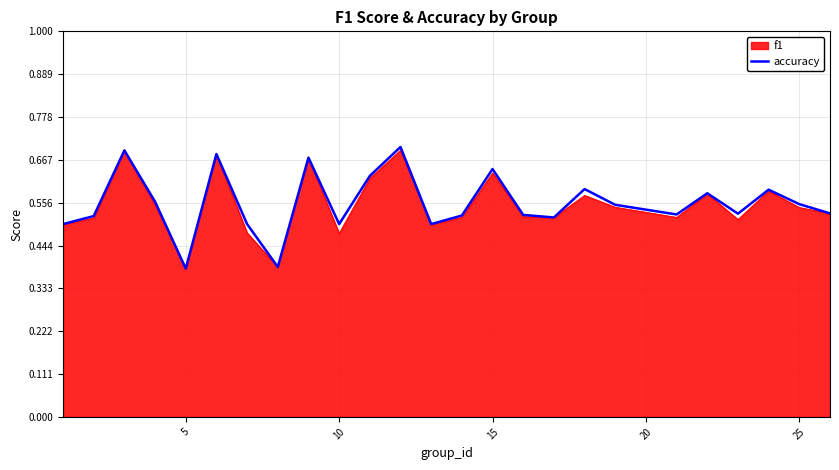

Which series has the largest range (max minus min)?

accuracy